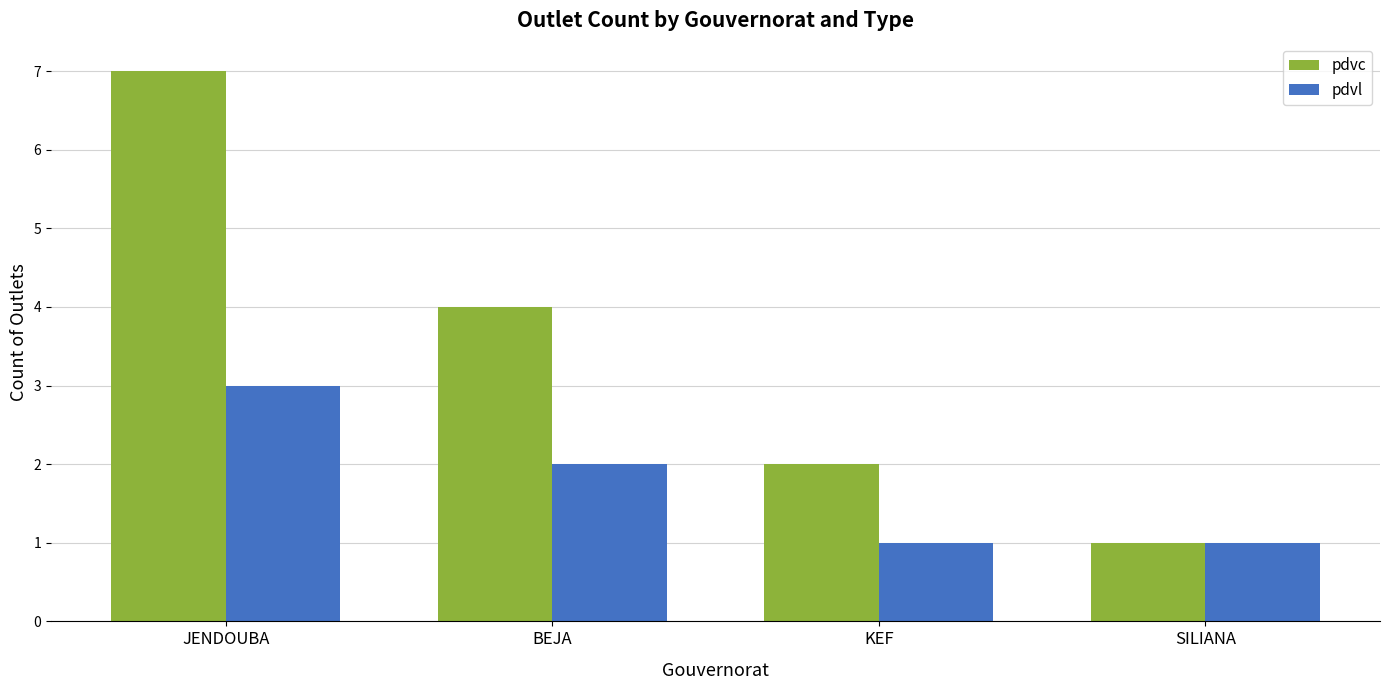

Which series has the largest total across all categories?

pdvc